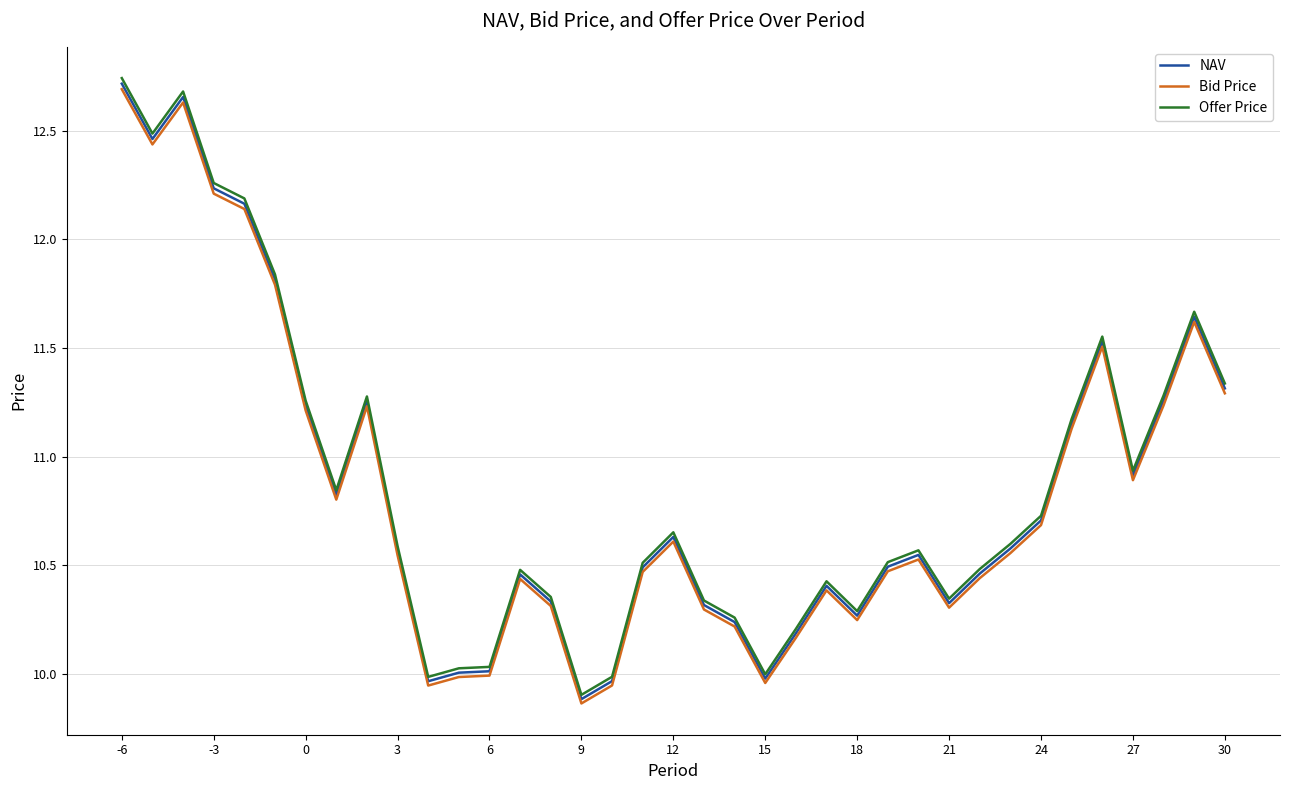

True or false: Bid Price and Offer Price intersect in this chart.

False